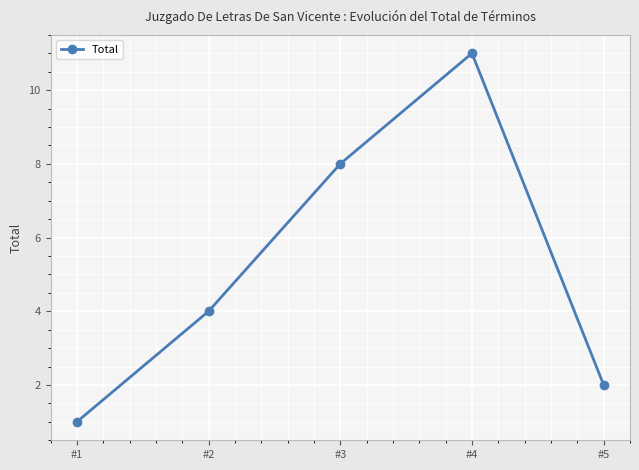

Does the chart have visible grid lines?

Yes